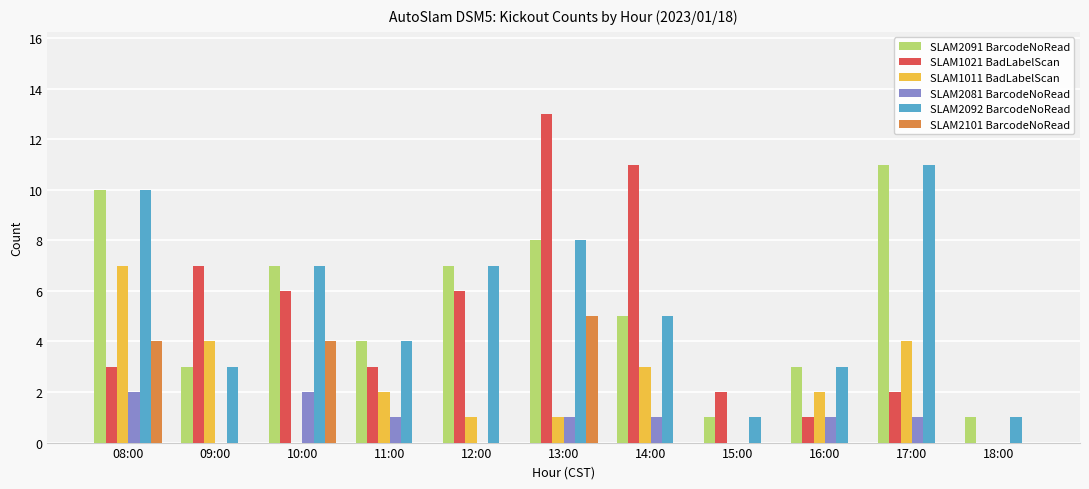

Which series has the largest range (max minus min)?

SLAM1021 BadLabelScan